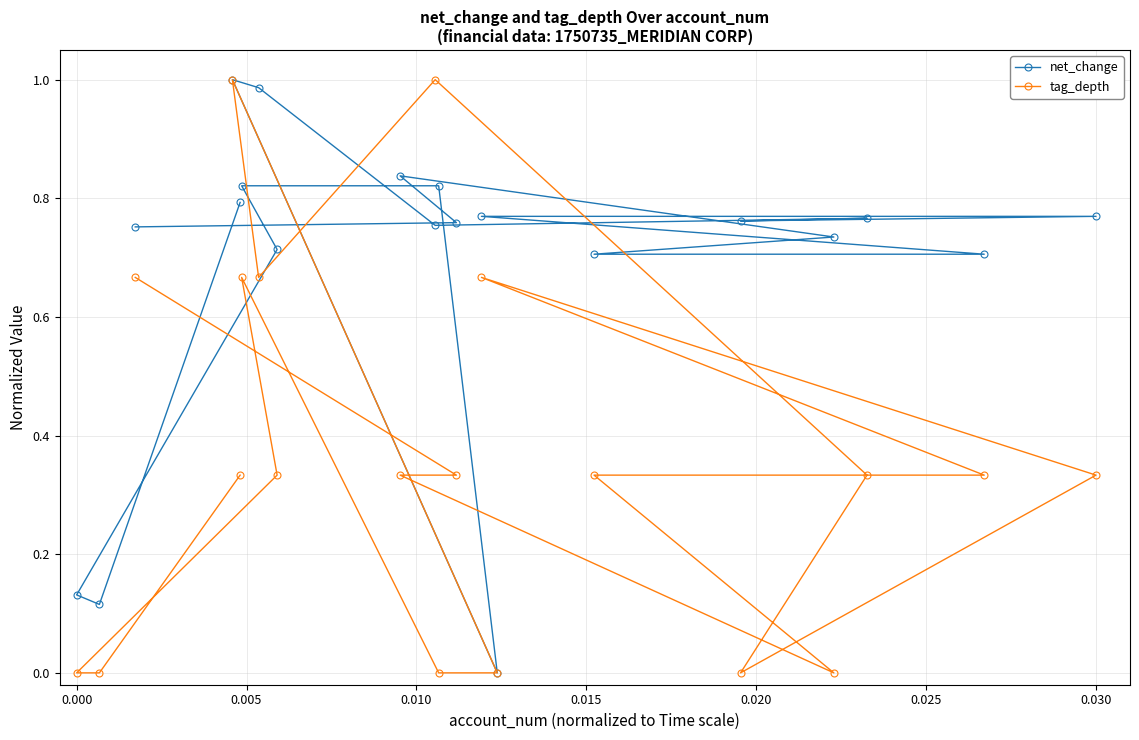

List the series in order of their peak value, highest first.

net_change, tag_depth